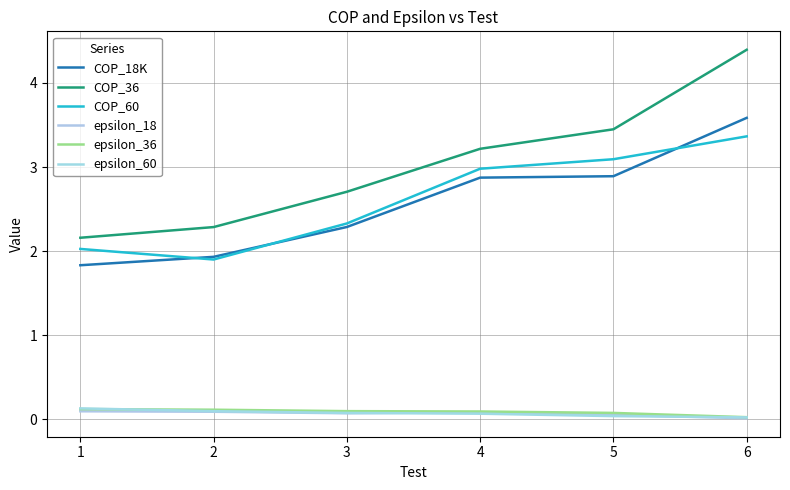

What is the value of the epsilon_18 point at the 3rd from the left?

0.1